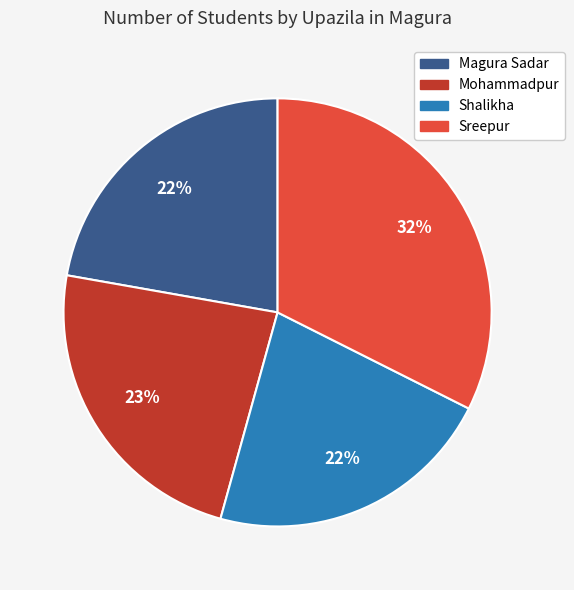

Is Magura Sadar the majority of the pie?

No